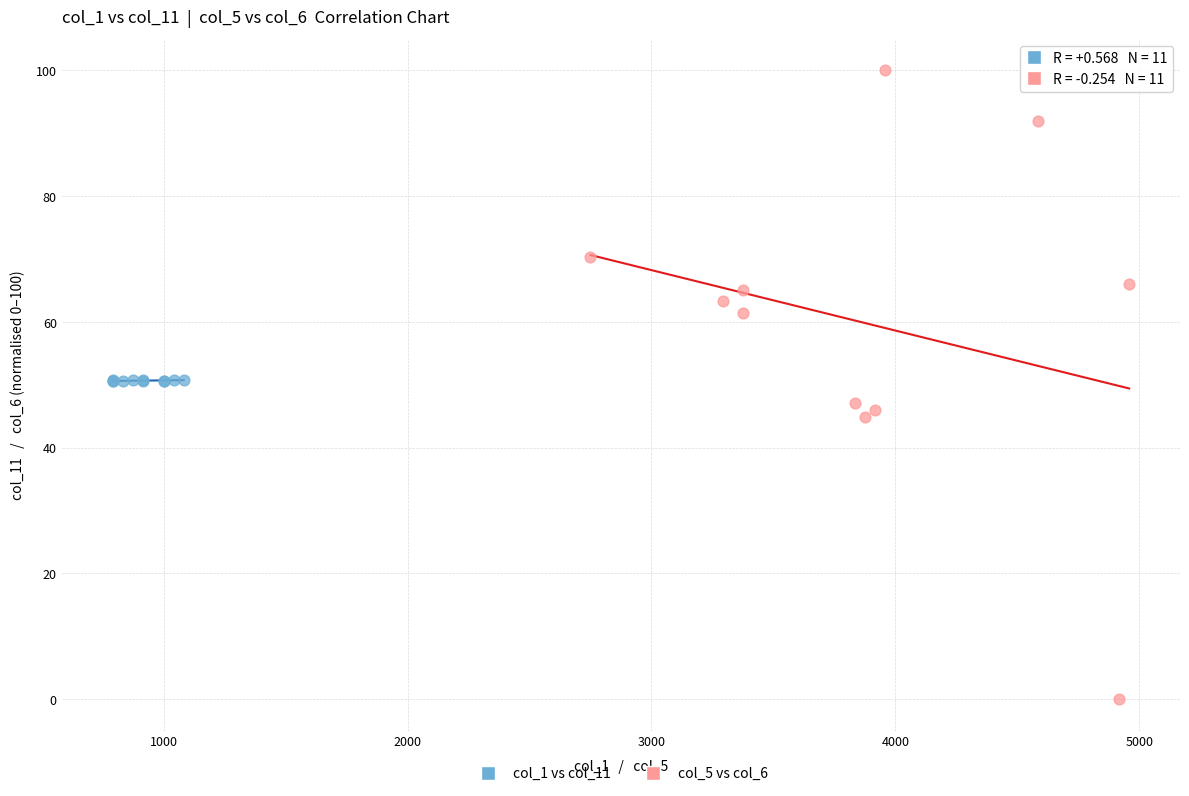

What are all the series names shown in the legend?

col_1 vs col_11, col_5 vs col_6